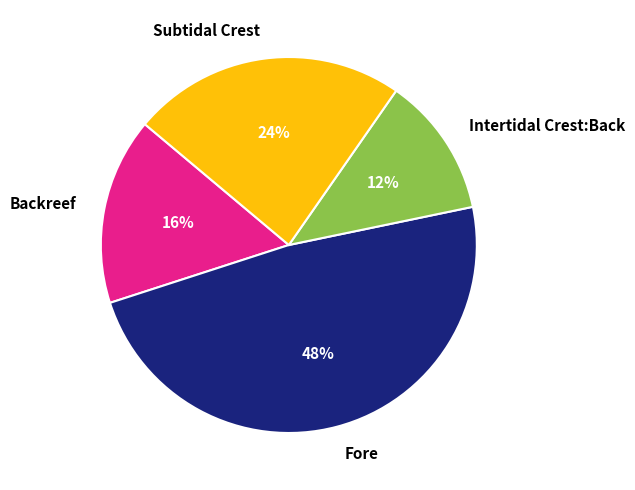

To the nearest percent, what is the combined percentage of Subtidal Crest and Fore?

72%